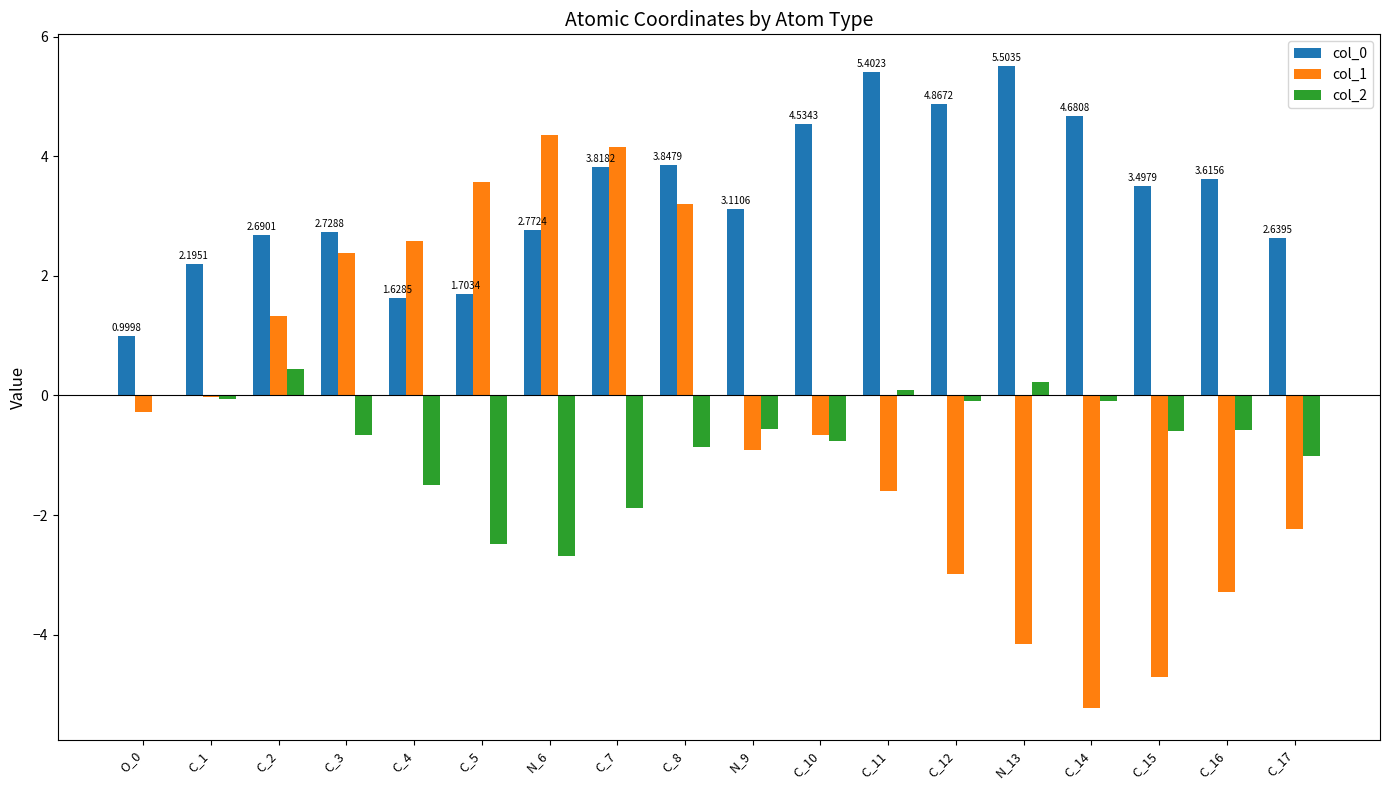

What is the sum of all col_1 values?

-4.5